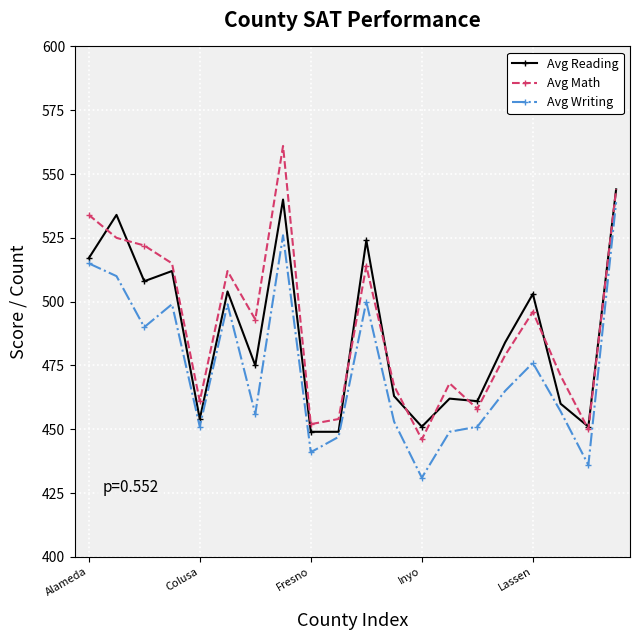

What is the minimum value for Avg Reading?

449